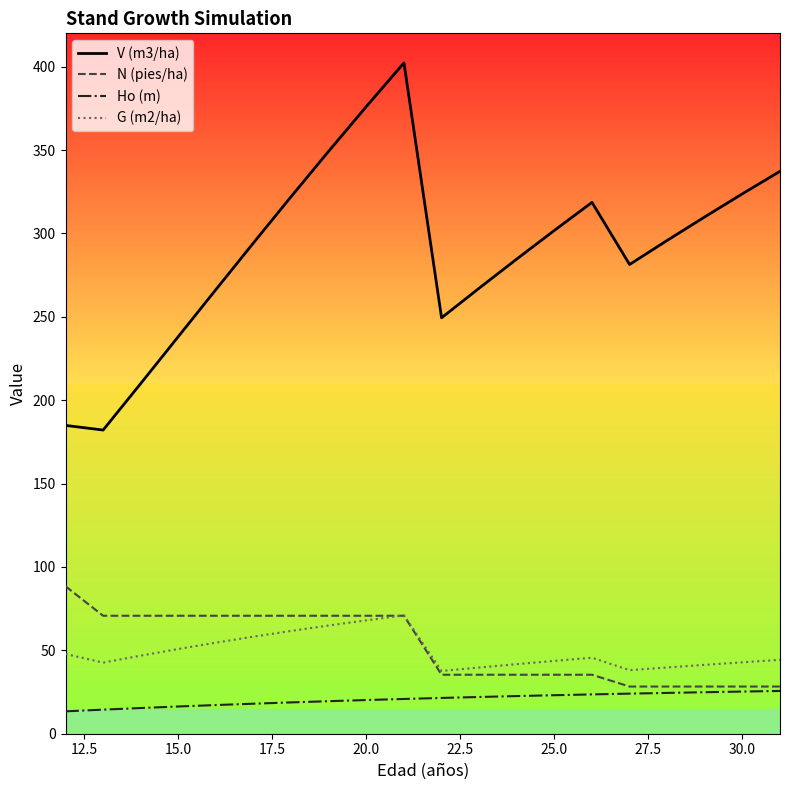

What is the smallest value displayed?

13.4